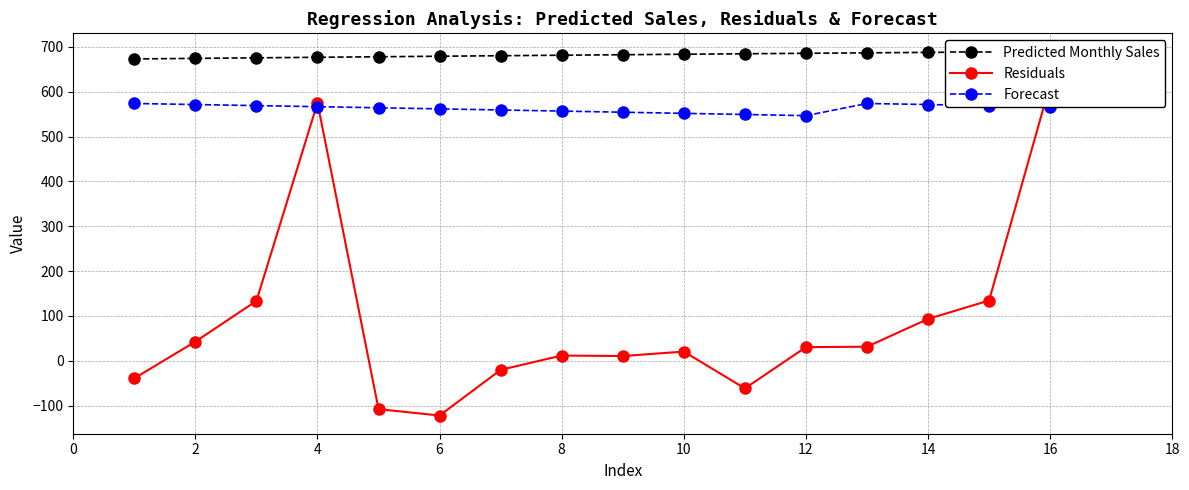

What is the spread (max minus min) of values at 4?

110.2